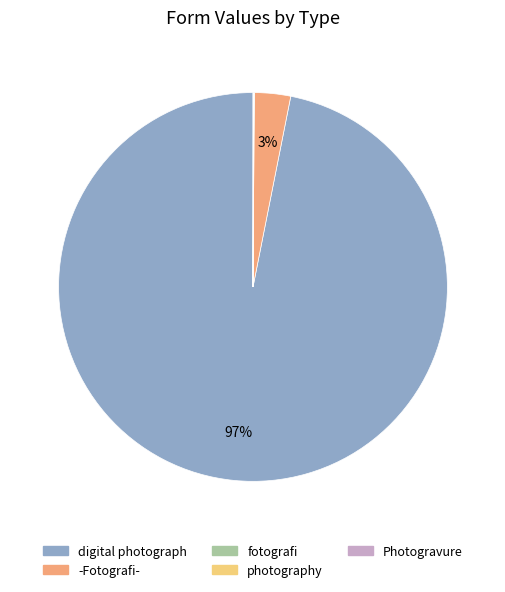

What percentage is the -Fotografi- slice, to the nearest percent?

3%